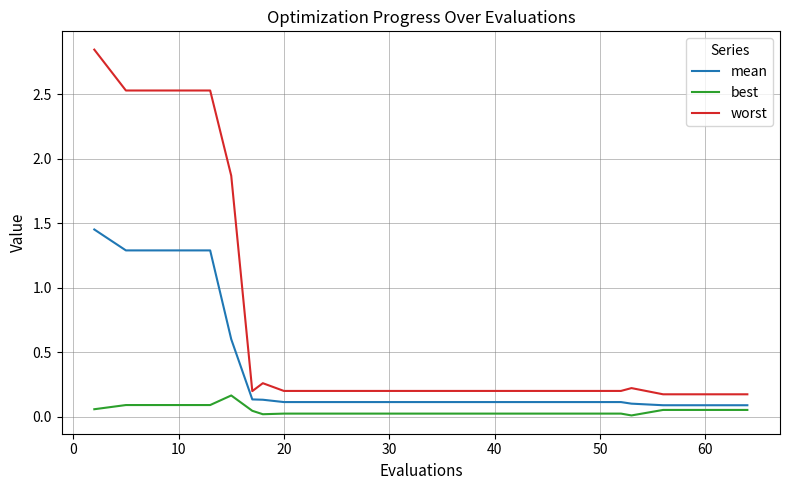

Is this an area chart (filled region under the line)?

No